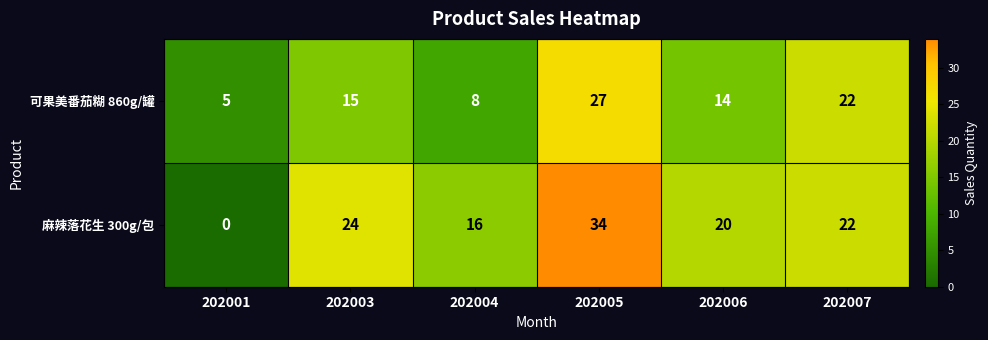

How many 可果美番茄糊 860g/罐 values are between 8 and 22?

4